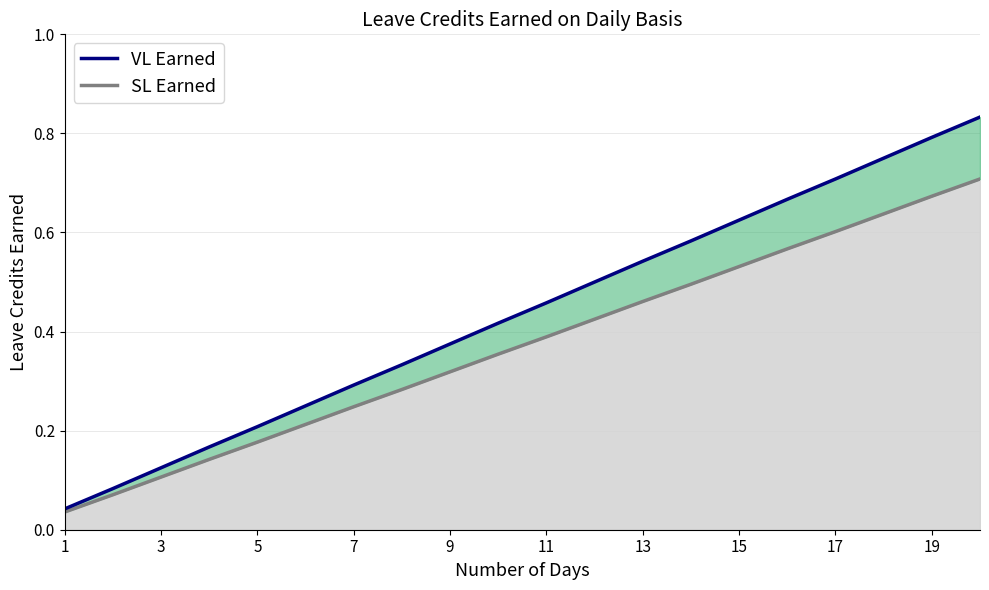

What is the difference between the second highest and second lowest values?

0.7